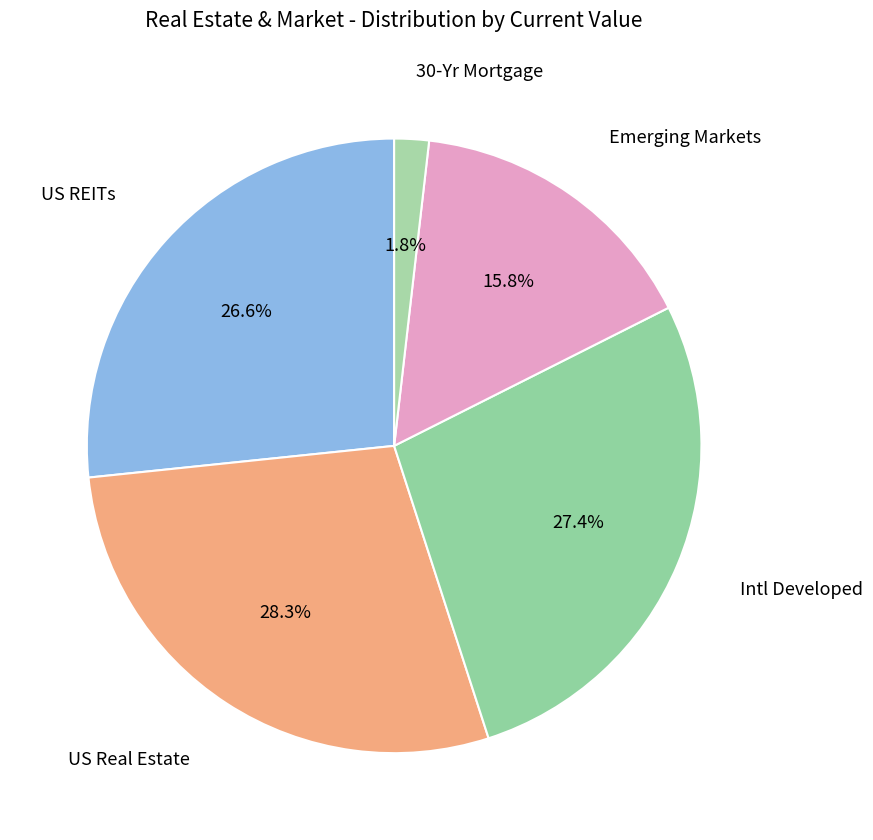

What percentage is the US Real Estate slice, to the nearest percent?

28%